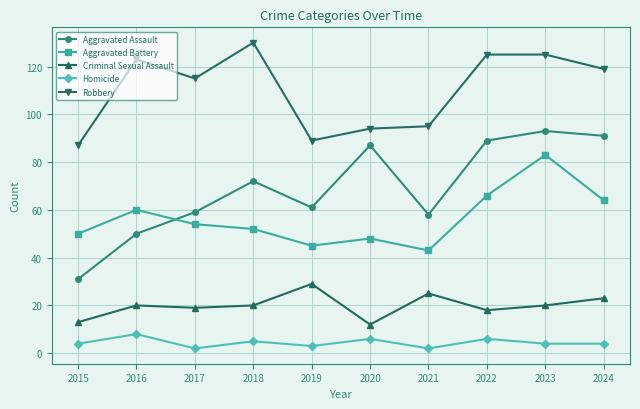

How many interior local peaks does the Homicide series have?

4